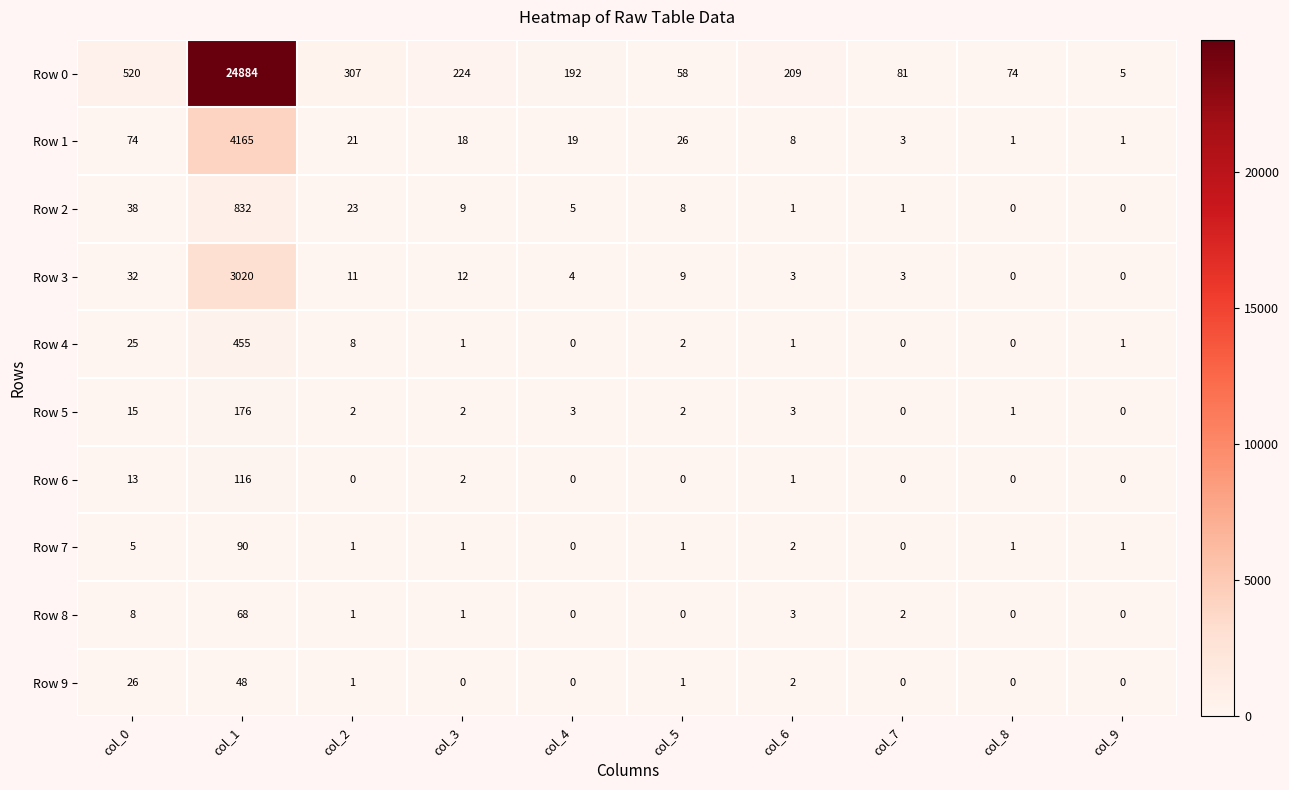

The Row 1 series shows 3 at col_6. True or false?

False